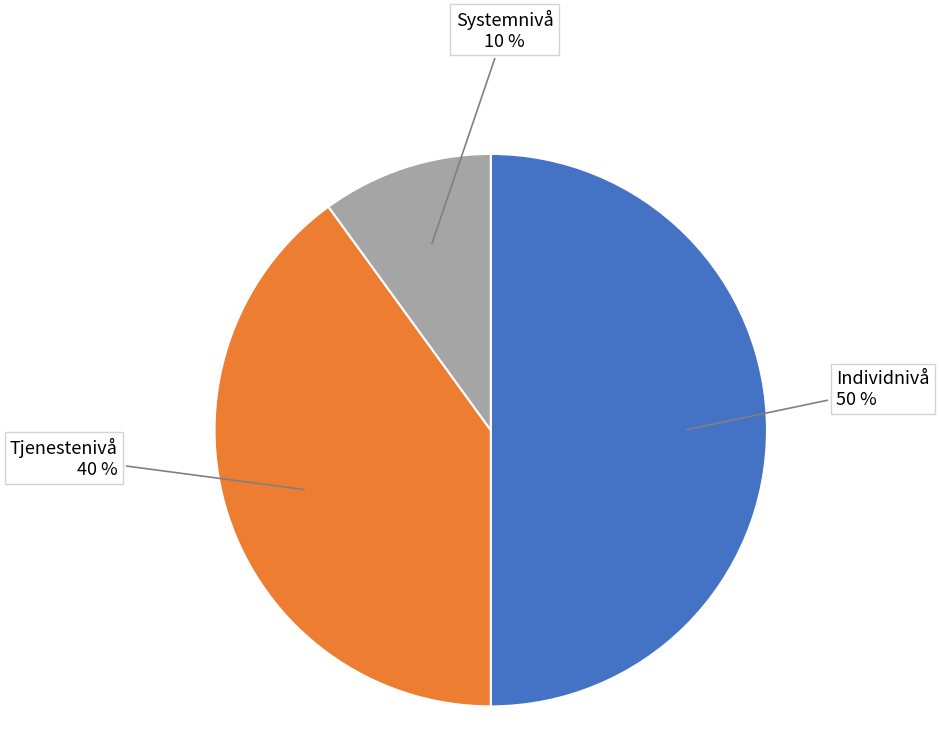

To the nearest percent, what is the average slice percentage?

33%